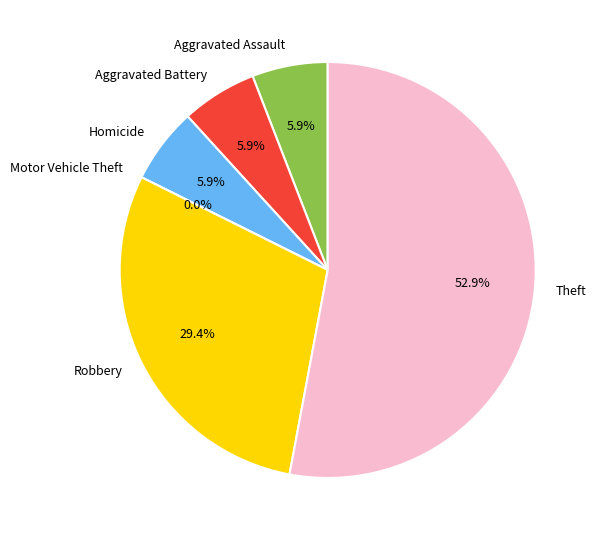

Between Homicide and Theft, which is larger?

Theft